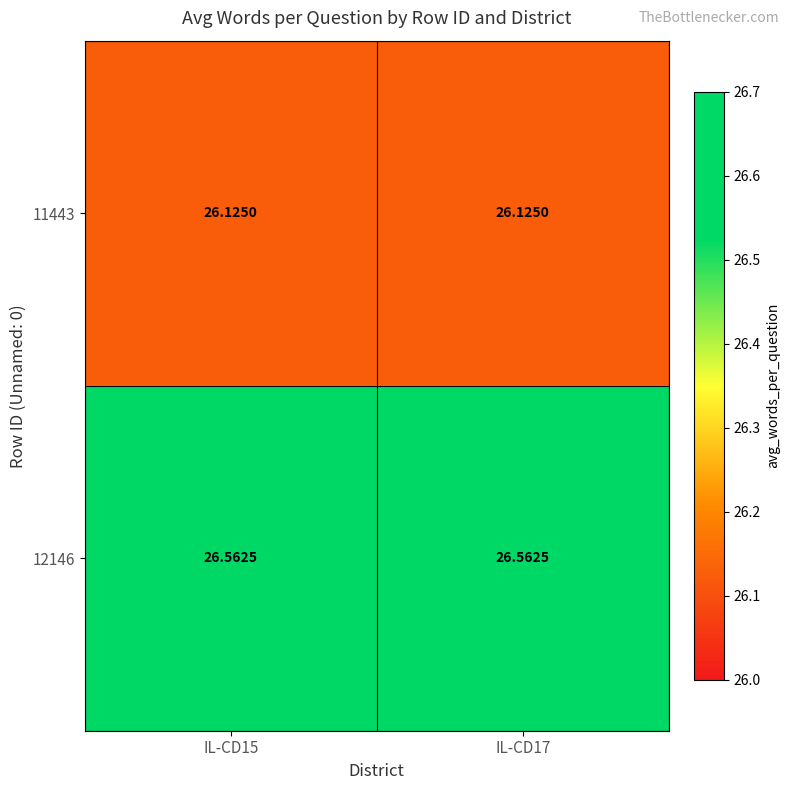

Which series has the largest total across all categories?

12146